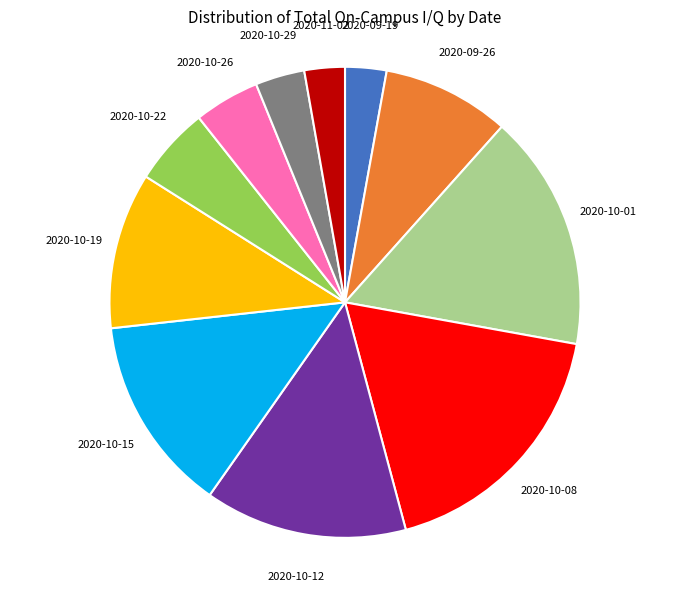

Is there any slice that represents more than half of the pie?

No